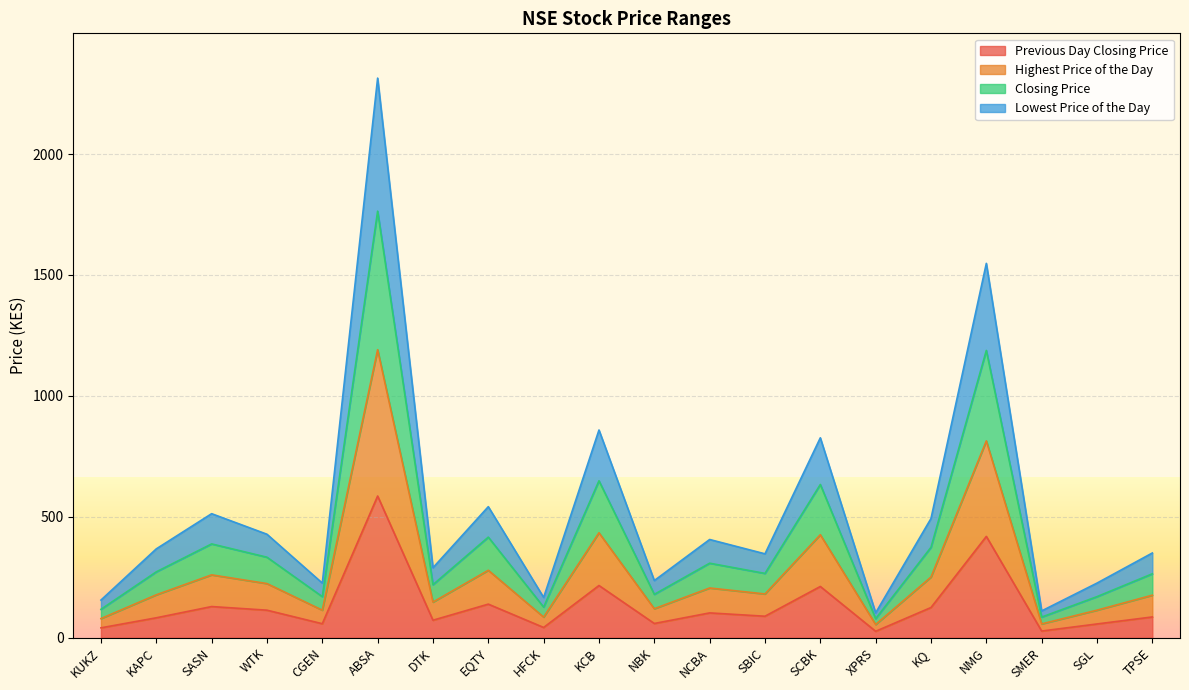

Between TPSE and ABSA, which is larger?

ABSA